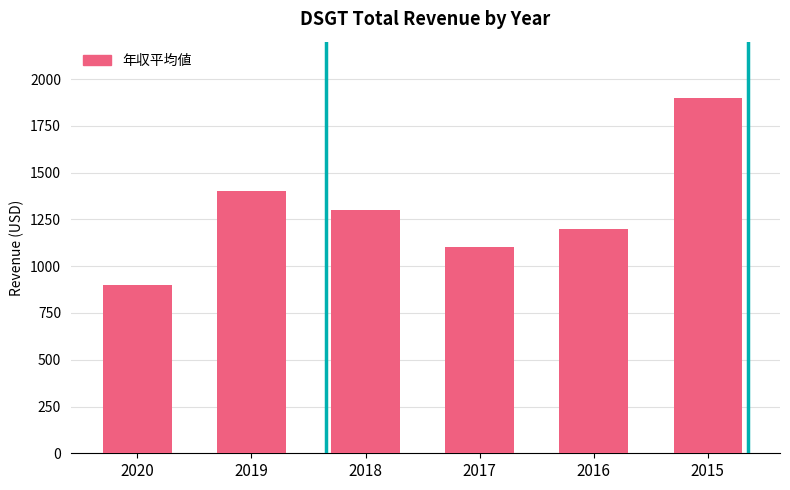

Where is the data nearest to the value 1400?

2019